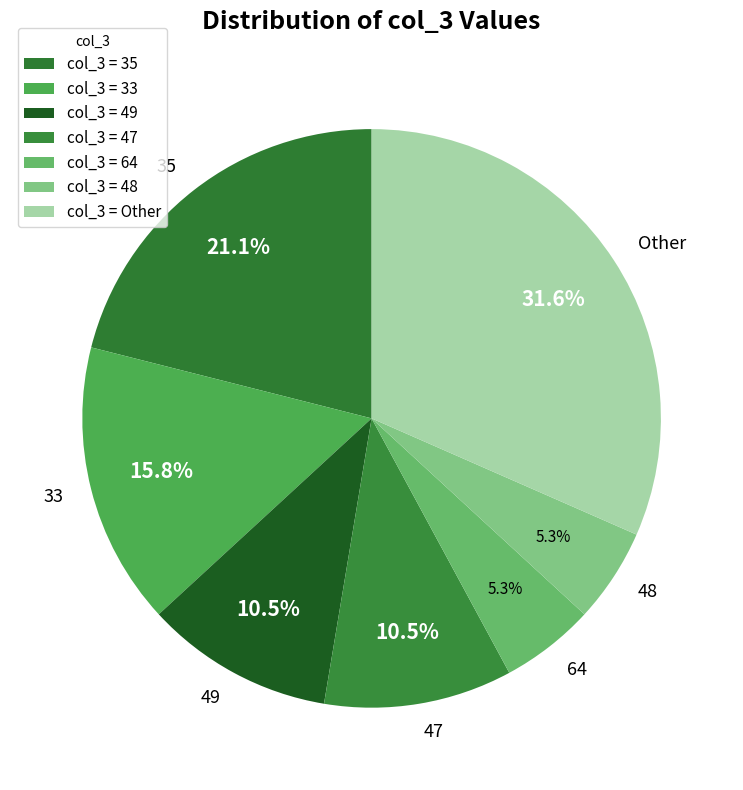

Is the sum of 64 and 33 greater than half?

No